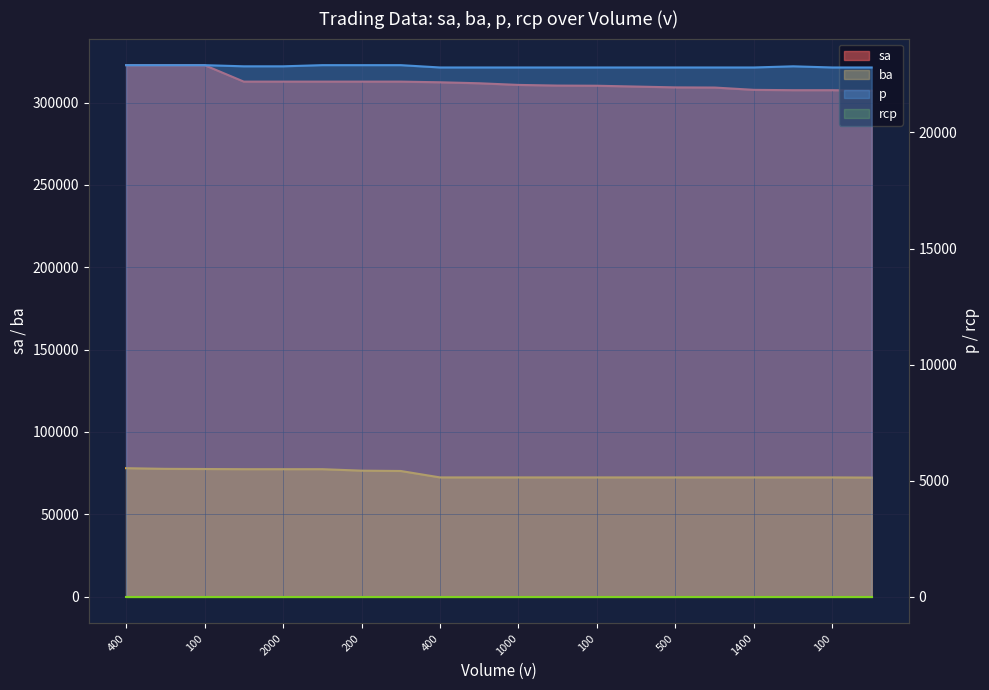

How many values in the ba series exceed 72400?

8